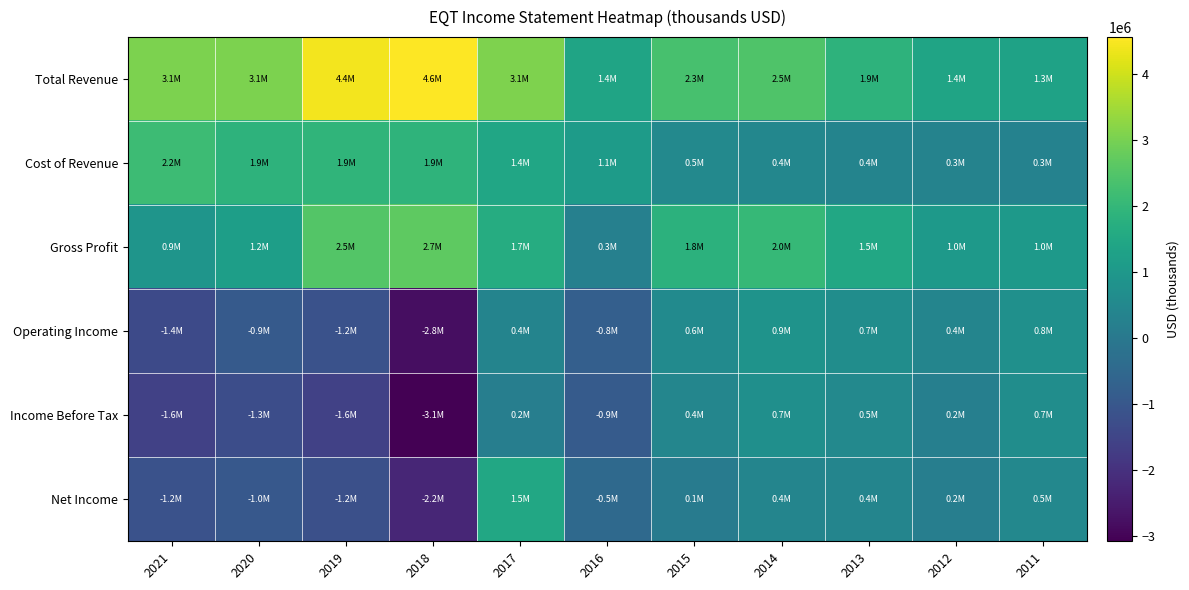

Reading right to left, what are all the values shown in this chart?

Total Revenue: 2011=1323800	2012=1377200	2013=1862000	2014=2469700	2015=2339800	2016=1387100	2017=3091000	2018=4557900	2019=4416500	2020=3058800	2021=3064700
Cost of Revenue: 2011=293200	2012=330400	2013=354600	2014=444000	2015=523000	2016=1127600	2017=1435000	2018=1892800	2019=1906500	2020=1866100	2021=2167400
Gross Profit: 2011=1030700	2012=1046900	2013=1507500	2014=2025700	2015=1816700	2016=259400	2017=1656000	2018=2665100	2019=2509900	2020=1192700	2021=897200
Operating Income: 2011=761200	2012=389600	2013=654600	2014=853400	2015=563100	2016=-755000	2017=369600	2018=-2783100	2019=-1152100	2020=-903100	2021=-1370700
Income Before Tax: 2011=658100	2012=220400	2013=521200	2014=723700	2015=426600	2016=-894300	2017=198600	2018=-3077400	2019=-1597500	2020=-1266000	2021=-1588700
Net Income: 2011=479800	2012=183400	2013=390600	2014=387000	2015=85200	2016=-453000	2017=1508500	2018=-2244600	2019=-1221700	2020=-967200	2021=-1155800